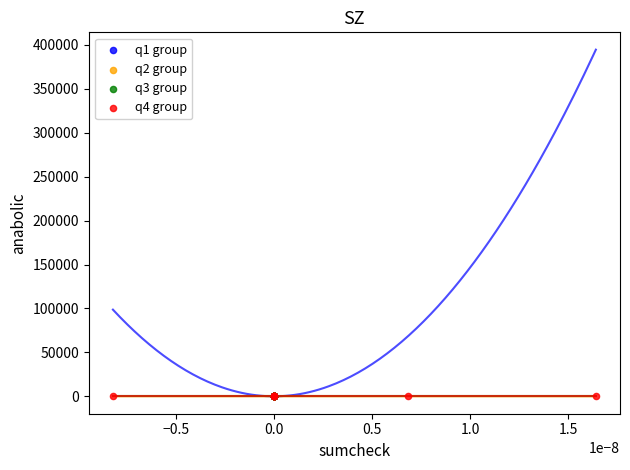

What are all the series names shown in the legend?

q1 group, q2 group, q3 group, q4 group